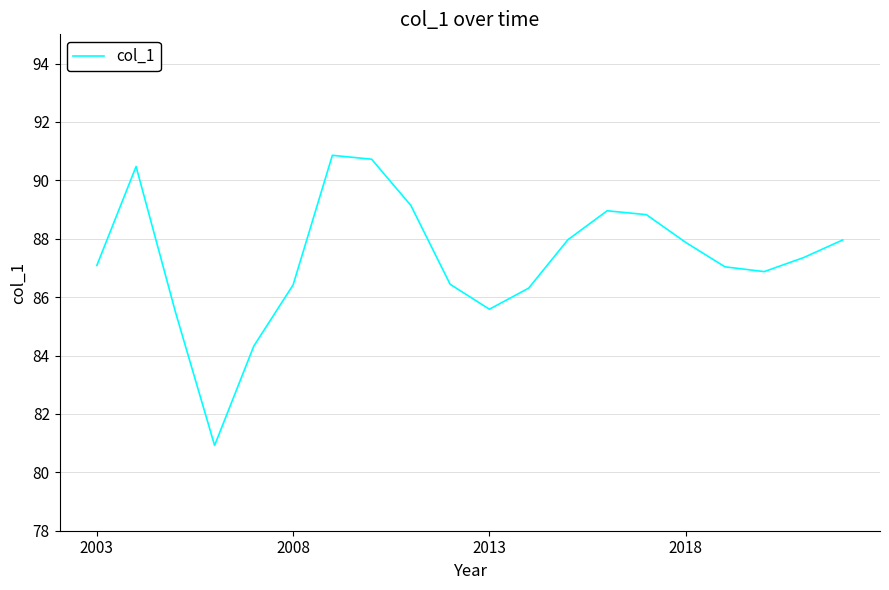

What is the difference between the maximum and minimum values?

9.9